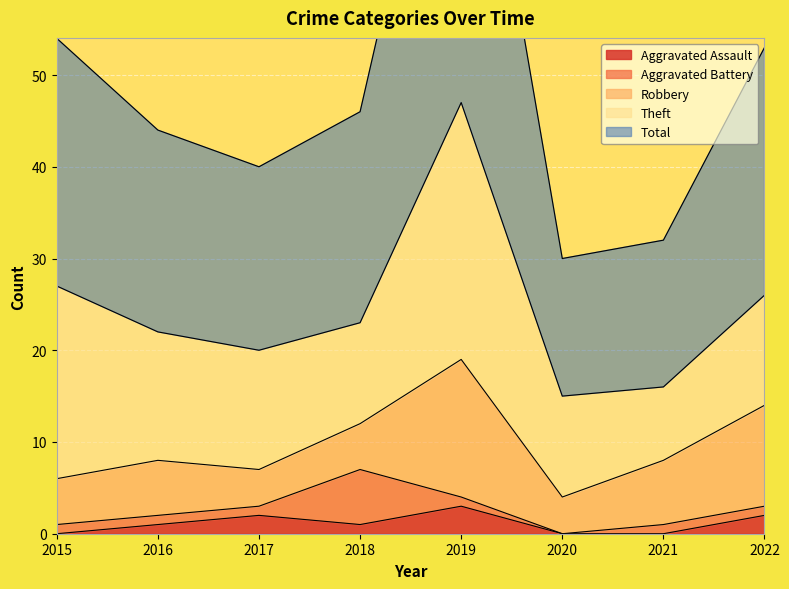

What is the minimum value for Theft?

8